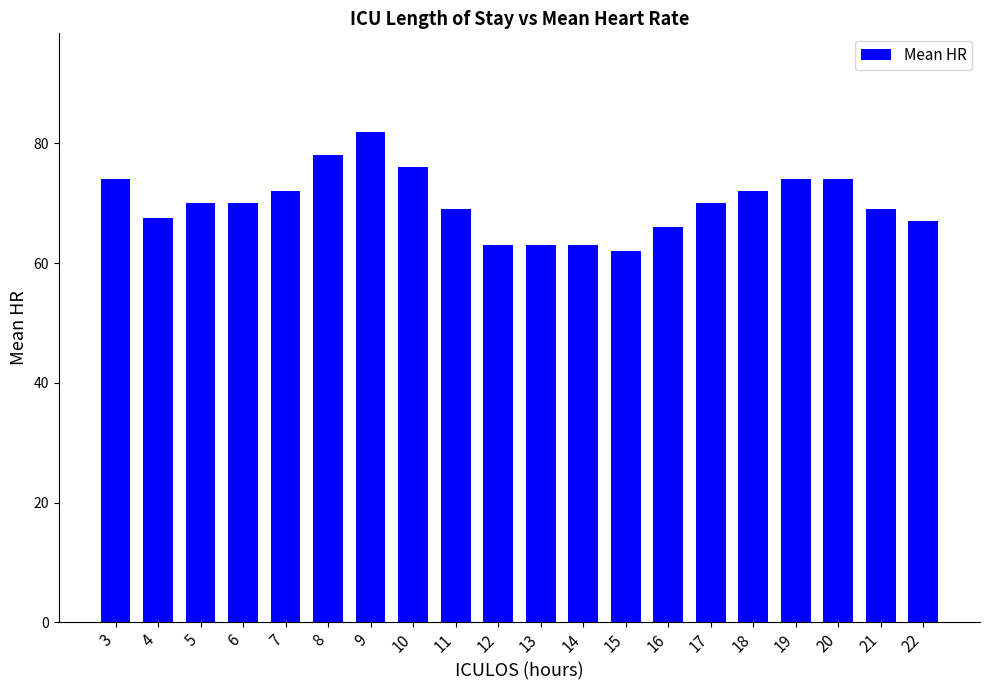

Reading left to right, extract all data points from this chart.

3=74.0	4=67.5	5=70.0	6=70.0	7=72.0	8=78.0	9=82.0	10=76.0	11=69.0	12=63.0	13=63.0	14=63.0	15=62.0	16=66.0	17=70.0	18=72.0	19=74.0	20=74.0	21=69.0	22=67.0